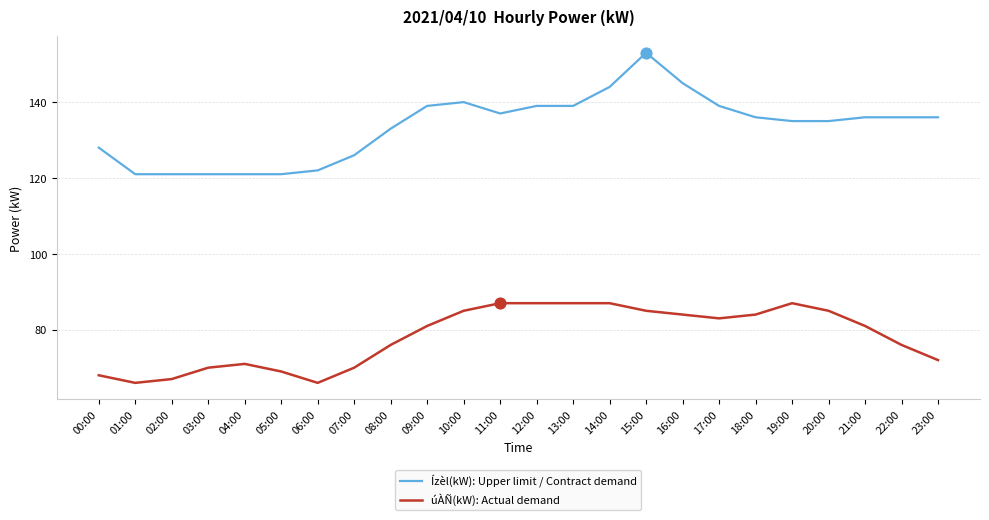

Between 00:00 and 16:00, which series saw the biggest shift?

Ízèl(kW): Upper limit / Contract demand